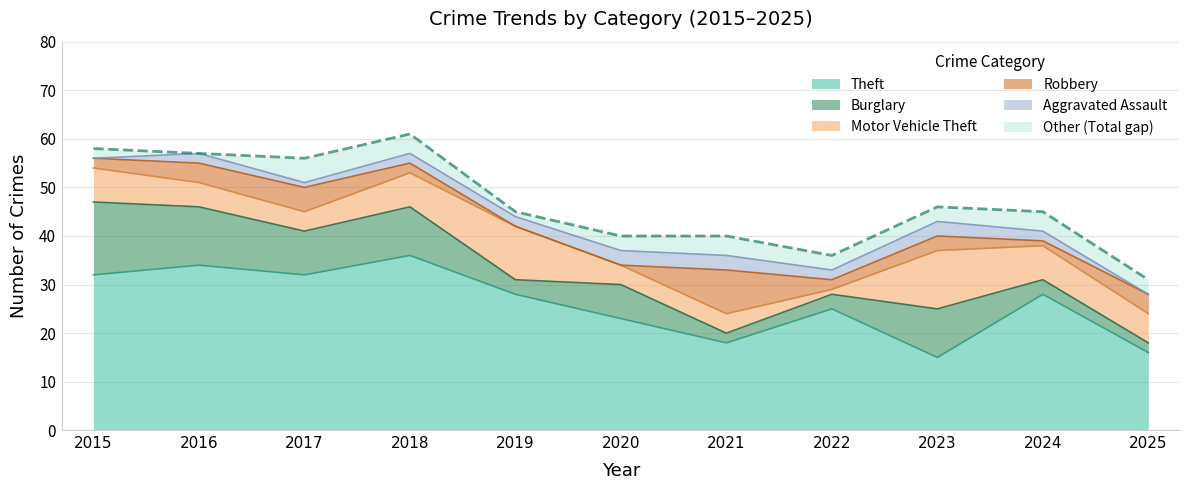

What is the difference between the maximum and minimum values in the Burglary series?

13